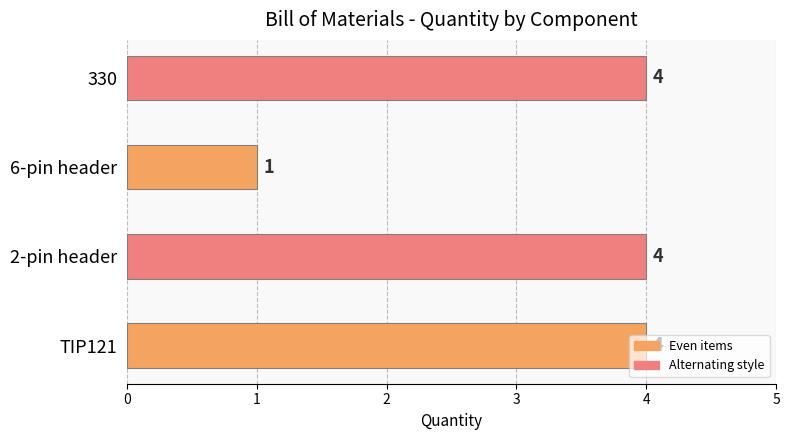

What is the ratio of the value at TIP121 to the value at 6-pin header?

4.0